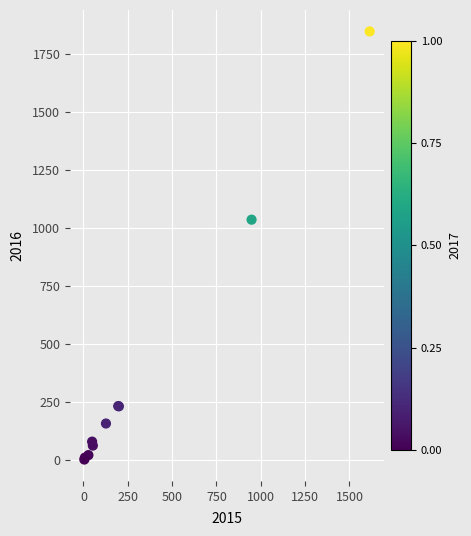

What Y value in the scatter plot is closest to 925?

1036